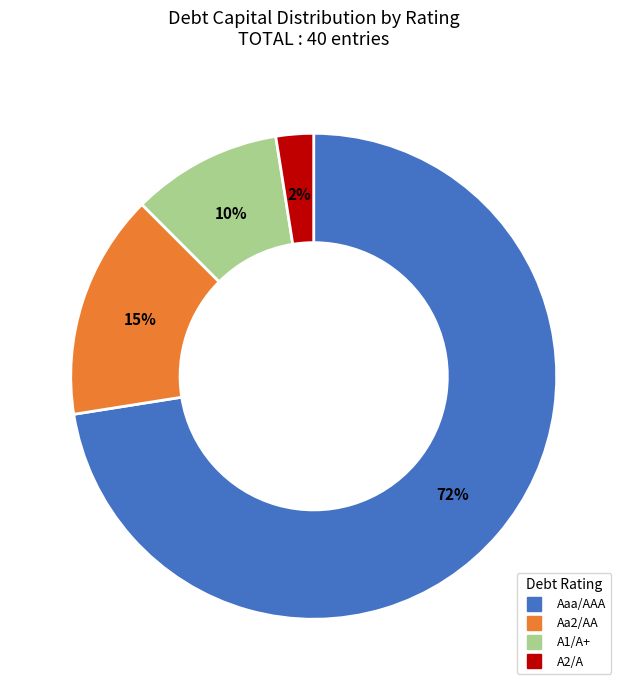

Is there any slice that represents more than half of the pie?

Yes